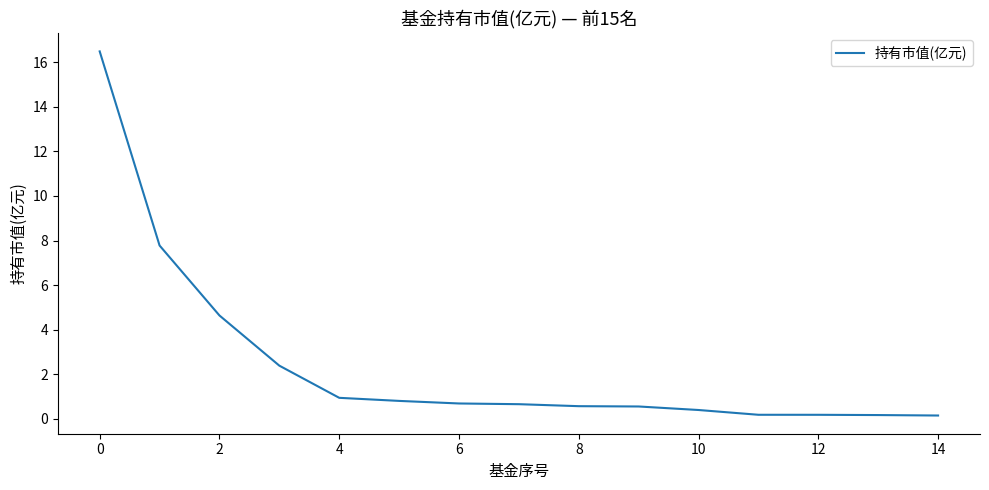

Does the chart have visible grid lines?

No